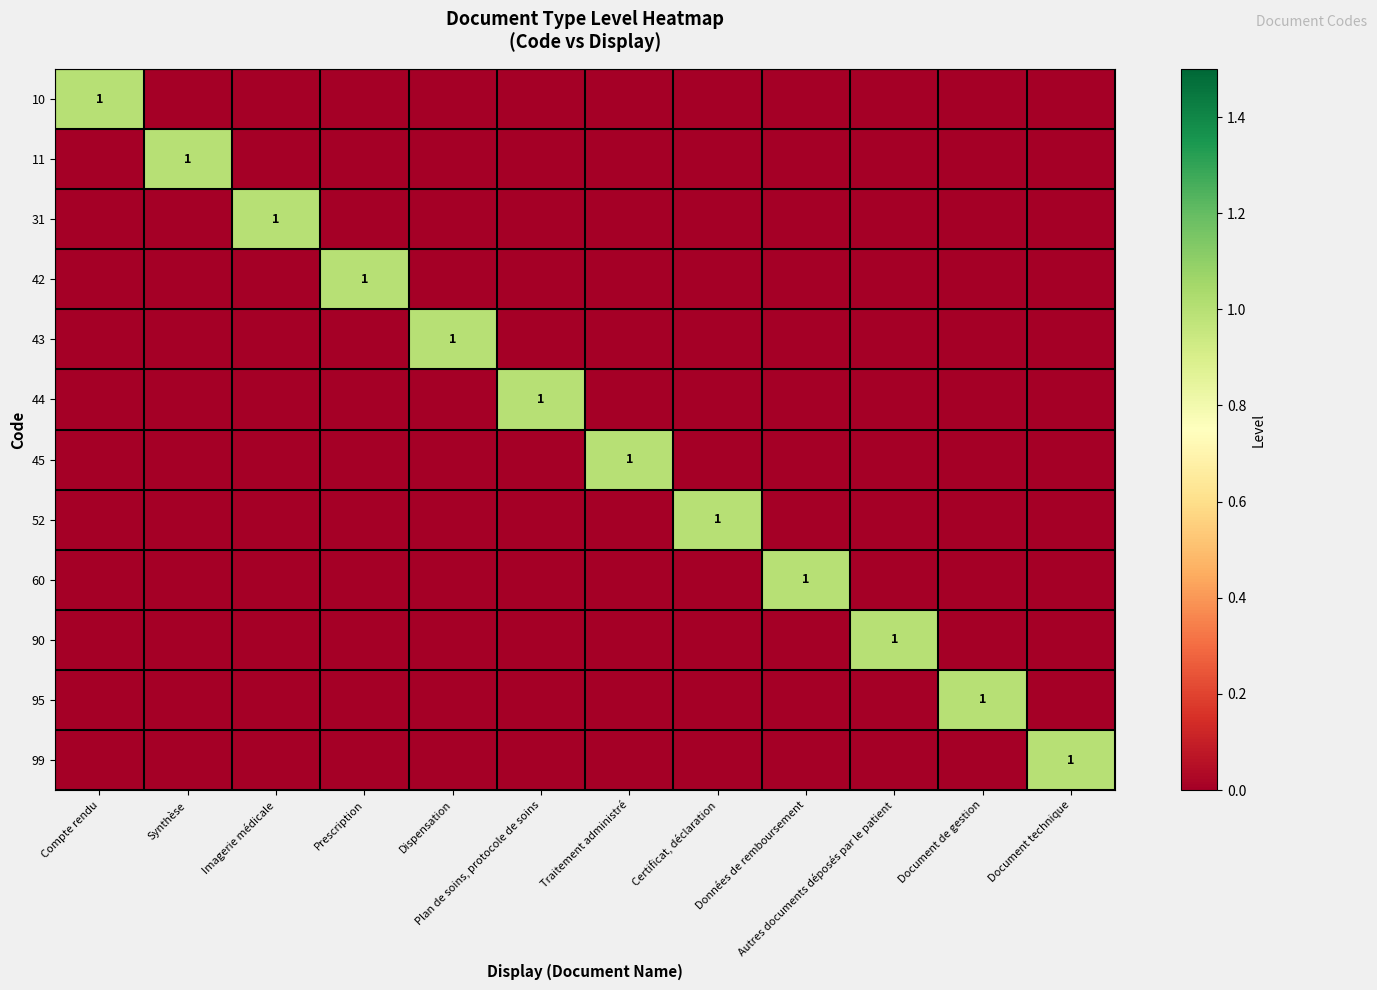

At which category is the sum across all series the highest?

Compte rendu